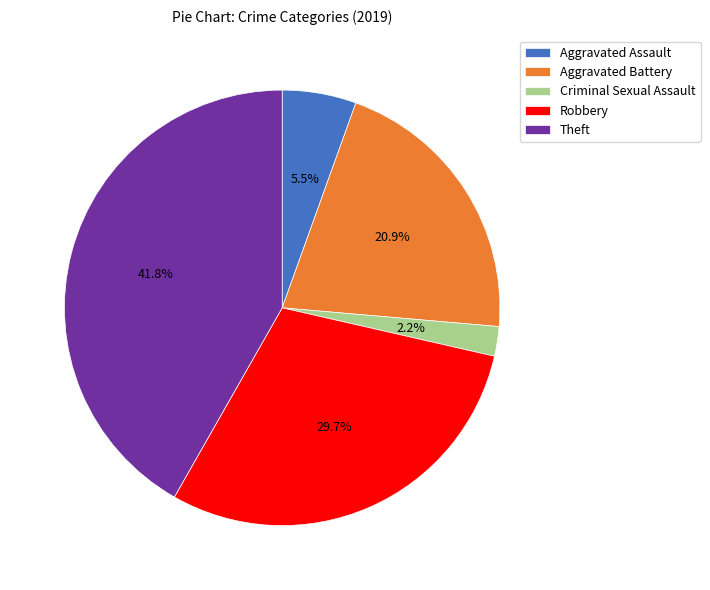

Which has a higher value, Criminal Sexual Assault or Theft?

Theft